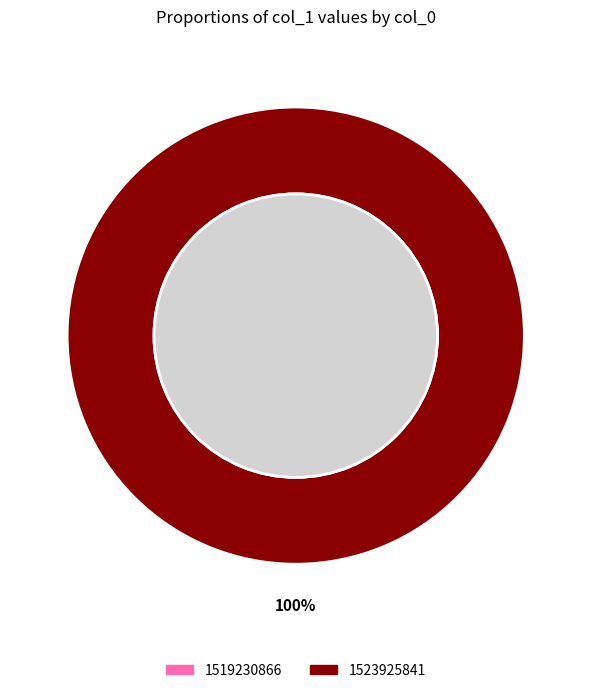

Rank the categories by value from lowest to highest.

1519230866, 1523925841